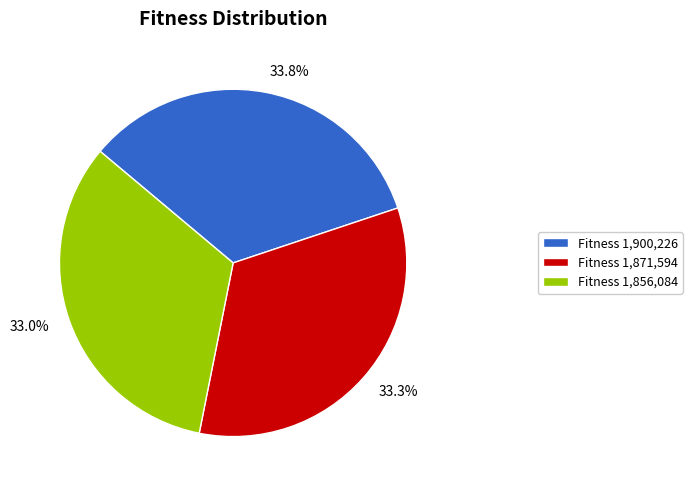

What percentage is the 1900226 slice, to the nearest percent?

34%